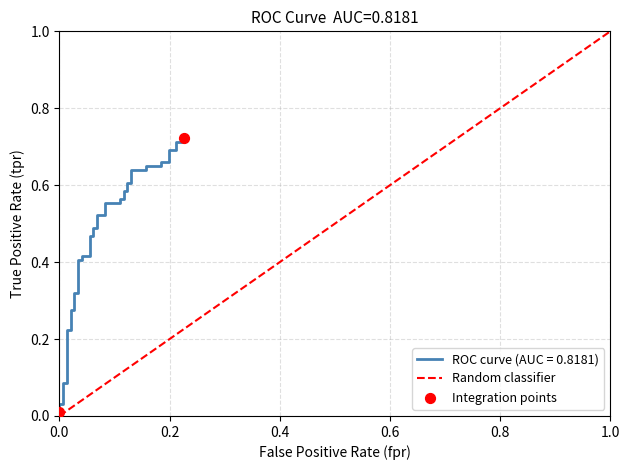

Is the value of Integration points at 0.0 greater than the value of Random classifier at 0.0?

Yes